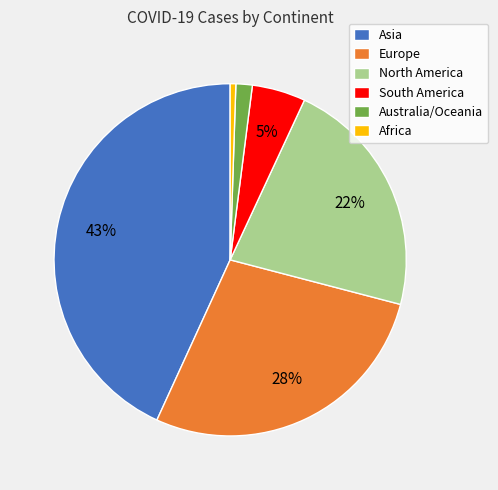

Which slice is the smallest?

Africa